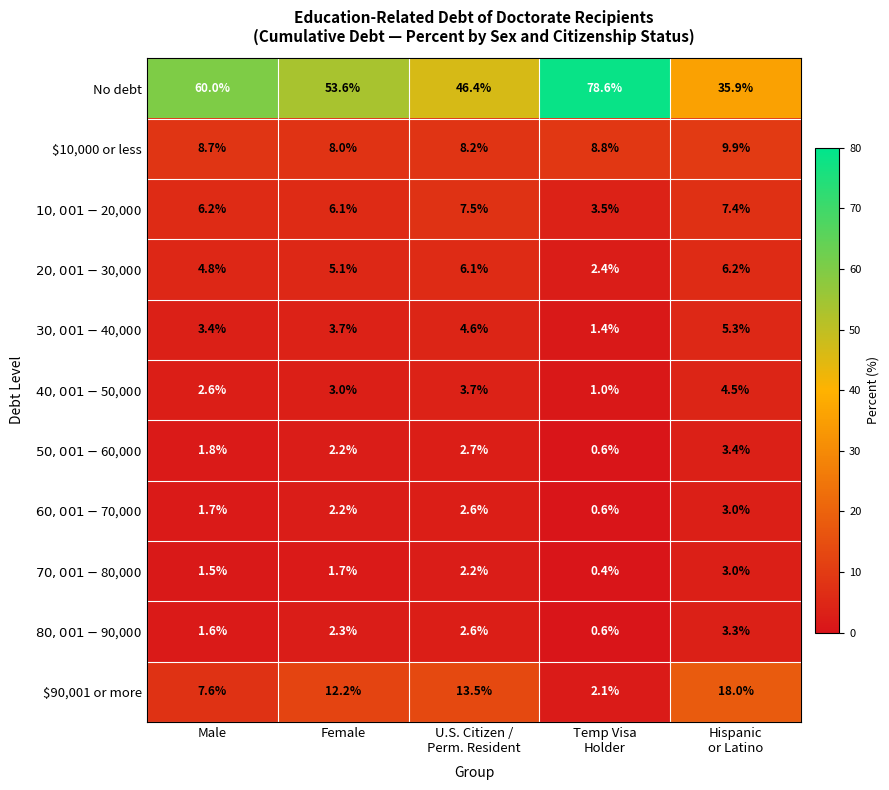

Where is No debt nearest to the value 57?

Male